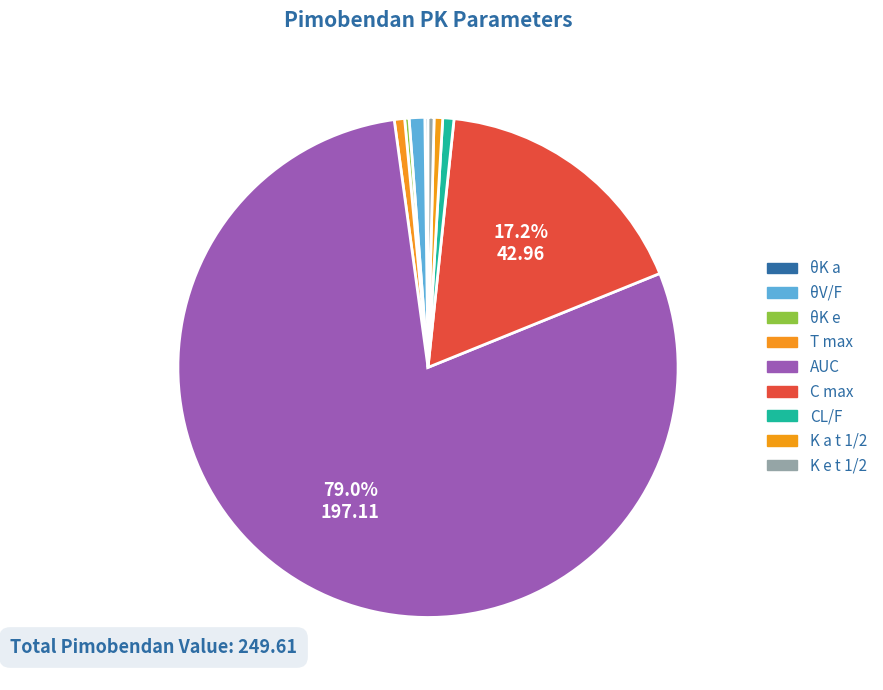

To the nearest percent, what percentage of the pie is AUC?

79%